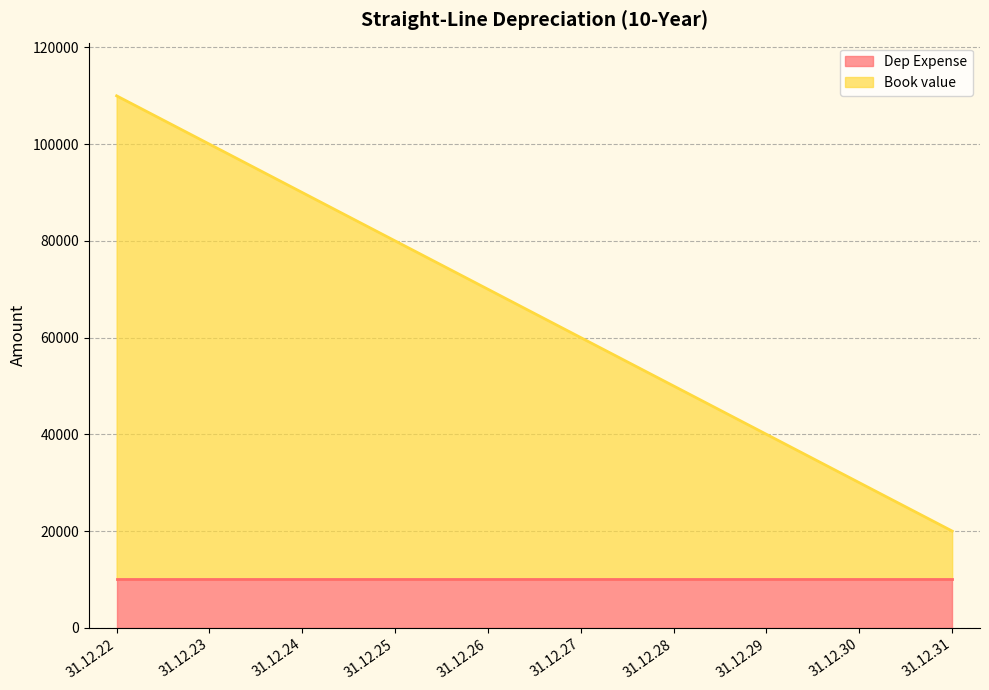

What is the ratio of the value at 31.12.24 to the value at 31.12.29?

2.2